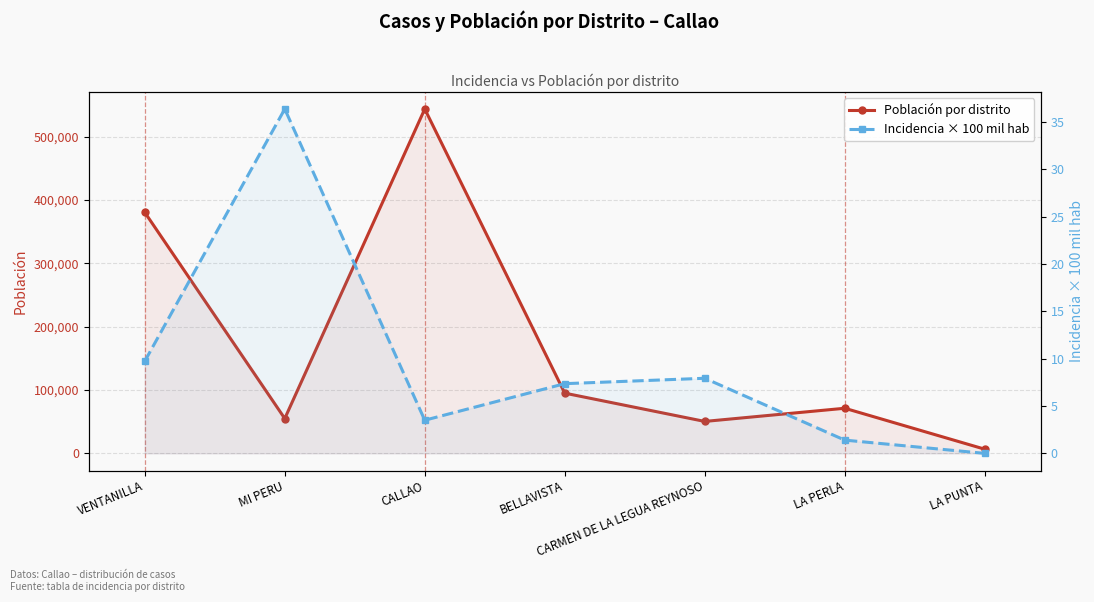

What is the spread (max minus min) of values at CALLAO?

543491.5